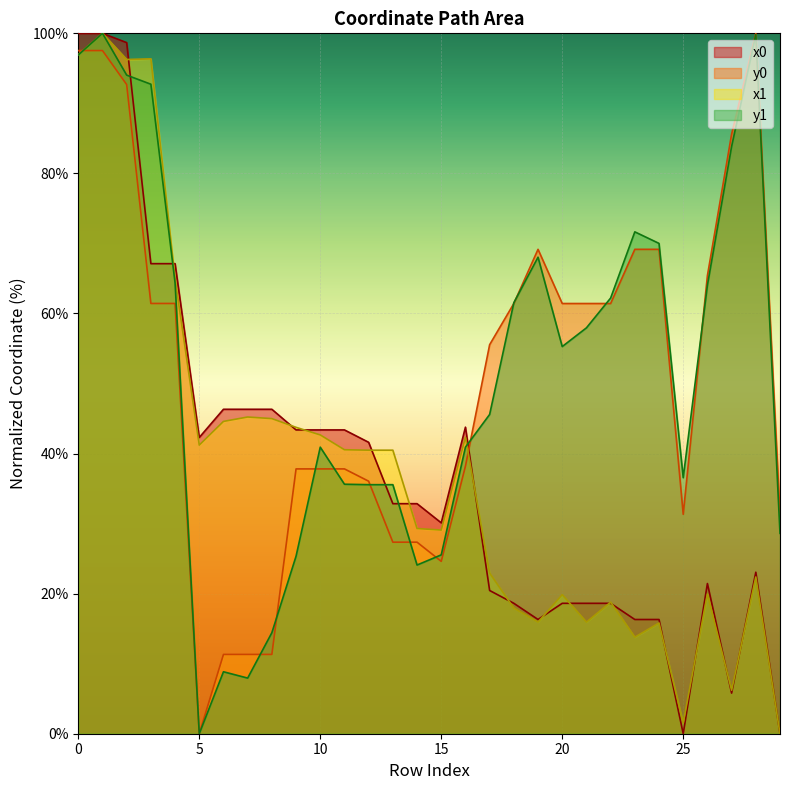

Which series has the largest range (max minus min)?

x0